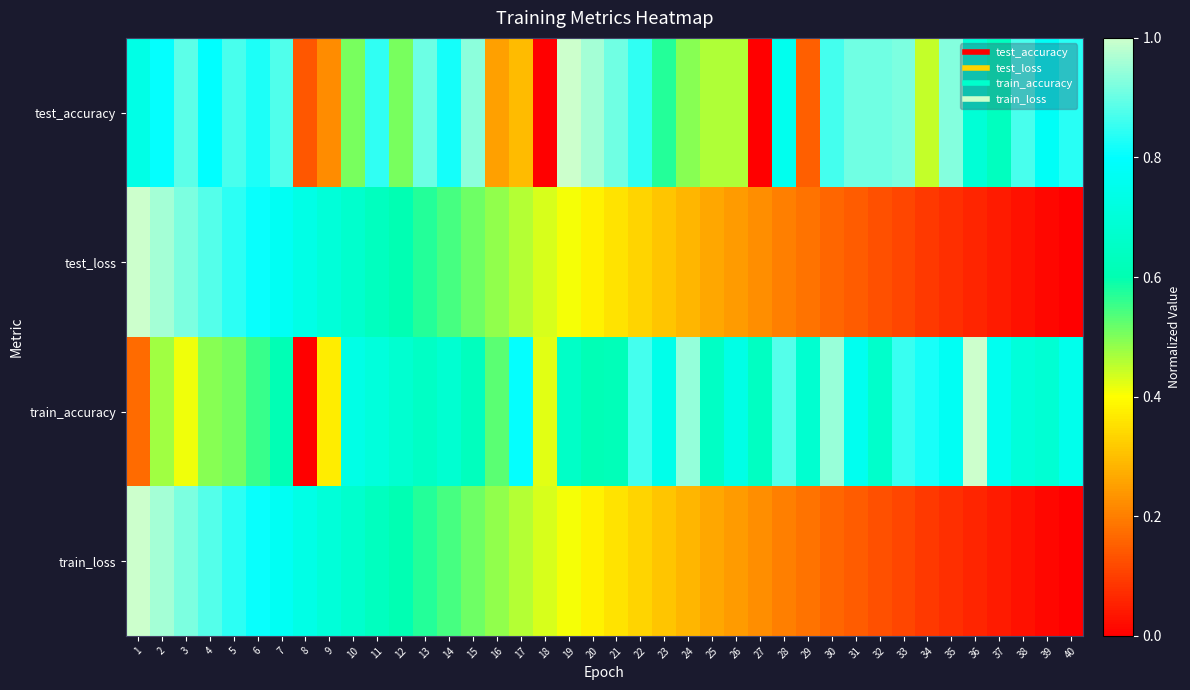

At which category is the sum across all series the highest?

2